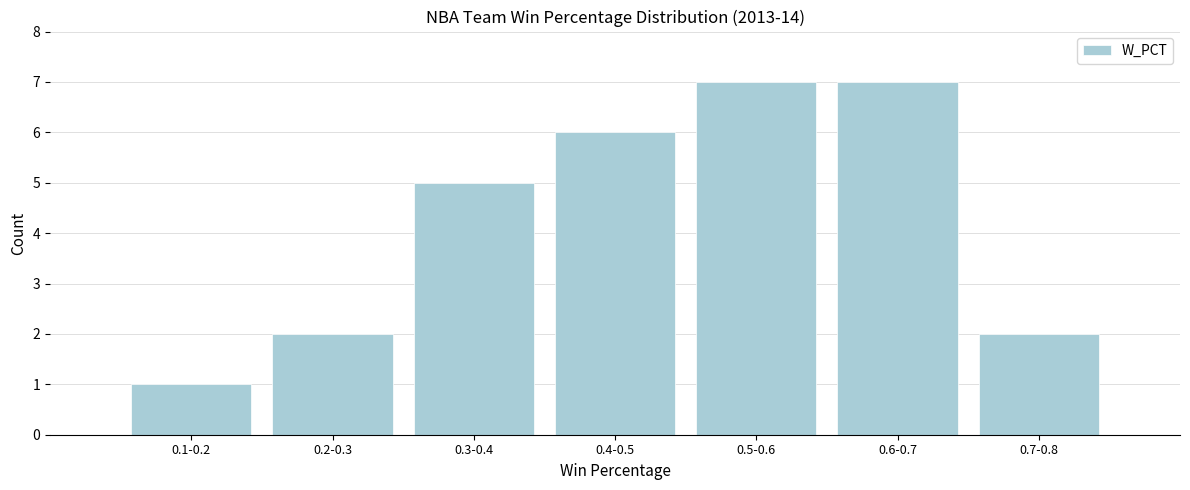

Reading left to right, what are all the values shown in this chart?

1	2	5	6	7	7	2